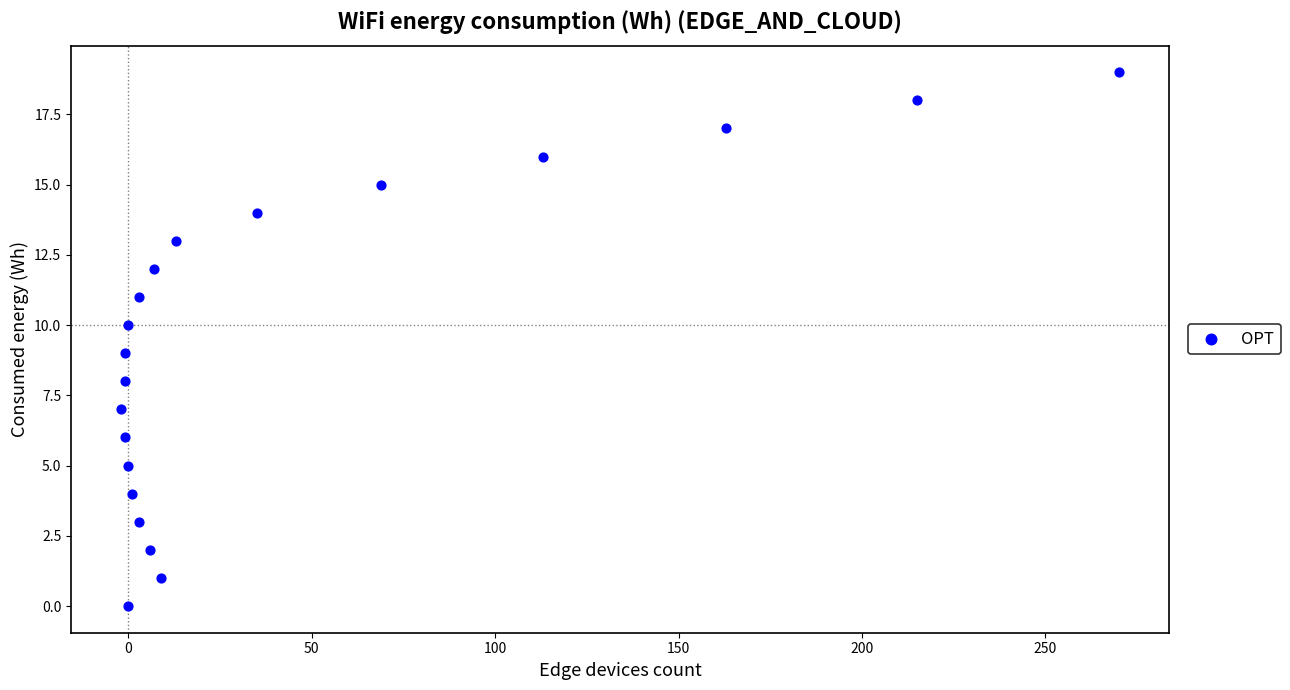

What is the range of Y values (max minus min)?

19